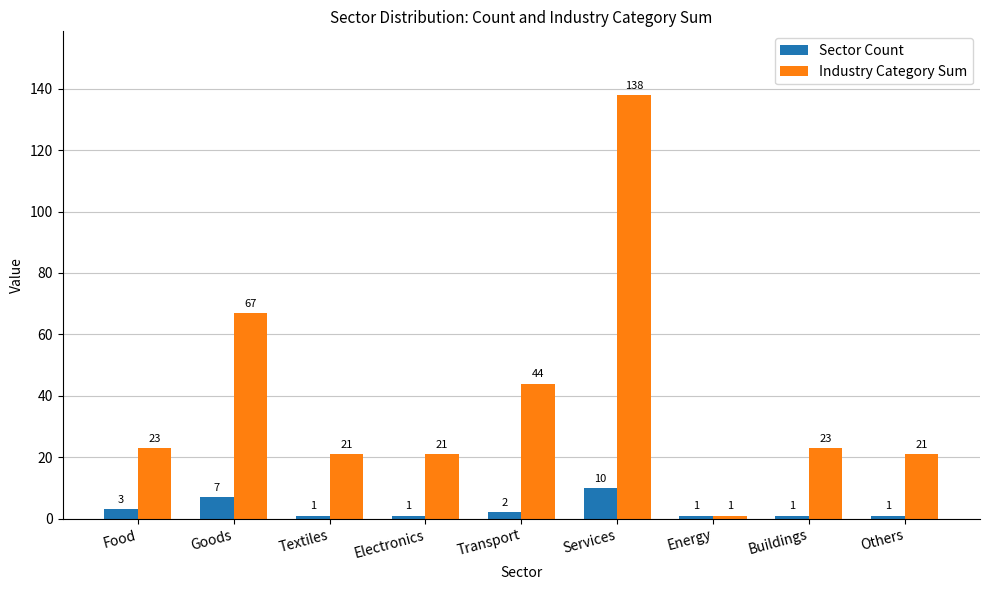

At how many categories does at least one series exceed 118?

1